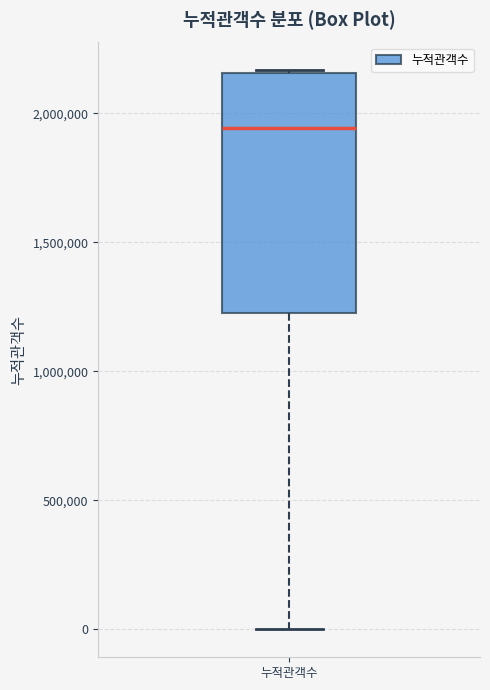

Read this box plot against the y-axis: the position of the median line, the range covered by the box, and the ends of both whiskers. The values are not printed on the chart, so give them approximately, as read against the axis.

median 1950000, box 1250000 to 2150000, whiskers 0 to 2150000